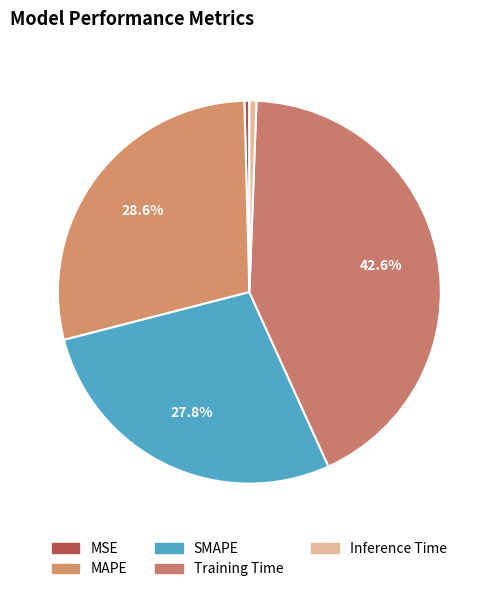

How many slices are in this pie chart?

5